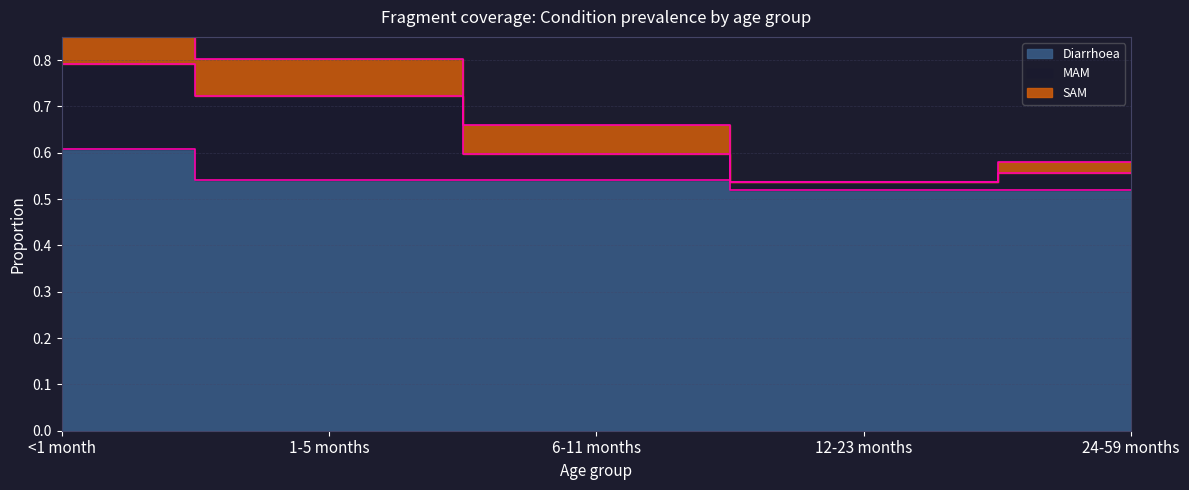

How many lines are shown in the chart?

3